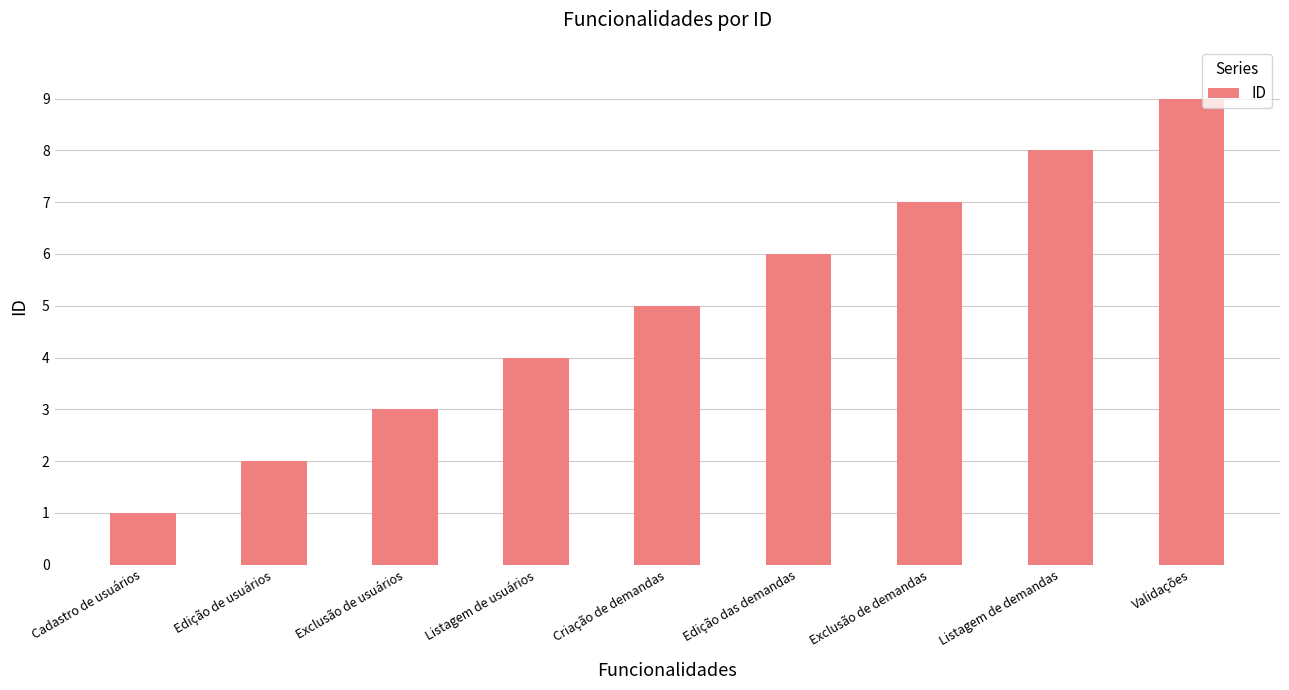

How many series are shown in this chart?

1